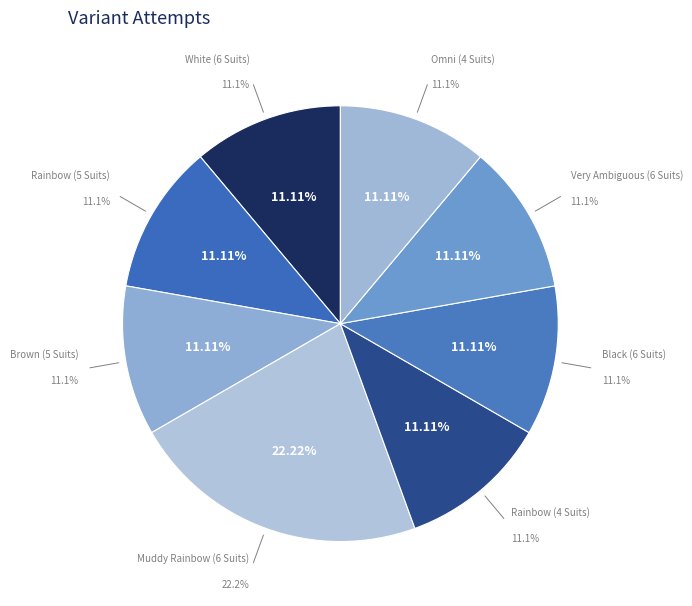

Is Very Ambiguous (6 Suits) the majority of the pie?

No